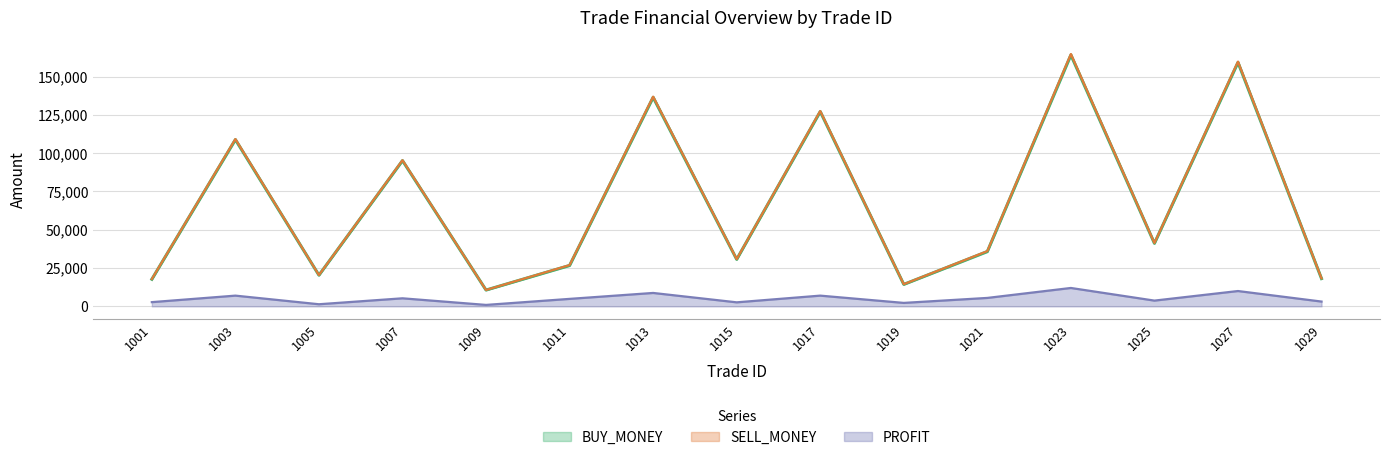

What is the sum of all PROFIT values?

77187.5